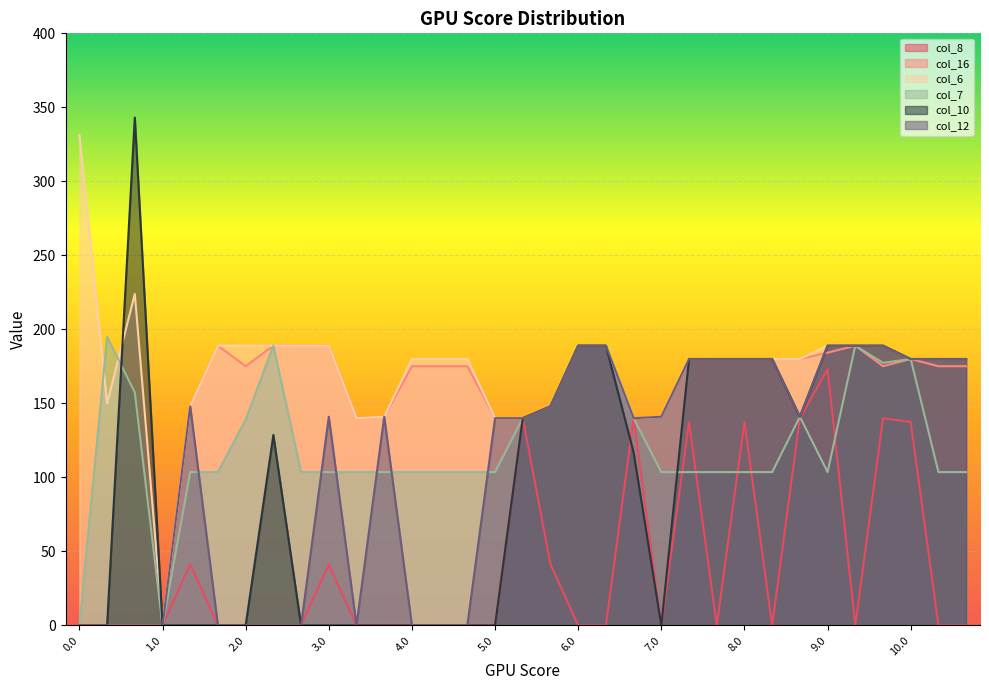

Reading right to left, extract all data points from this chart.

col_8: 0.0	0.0	137.4	140.0	0.0	173.0	140.0	0.0	137.4	0.0	137.4	0.0	140.0	0.0	0.0	41.3	140.0	0.0	0.0	0.0	0.0	0.0	0.0	41.3	0.0	0.0	0.0	0.0	41.3	0.0	0.0	0.0	0.0
col_16: 175.1	175.1	180.0	175.1	189.0	184.3	180.0	180.0	180.0	180.0	180.0	141.0	140.0	189.0	189.0	148.0	140.0	140.0	175.1	175.1	175.1	141.0	140.0	189.0	189.0	189.0	175.1	189.0	148.0	0.0	0.0	0.0	0.0
col_6: 180.0	180.0	180.0	189.0	189.0	189.0	180.0	180.0	180.0	180.0	180.0	141.0	140.0	189.0	189.0	148.0	140.0	140.0	180.0	180.0	180.0	141.0	140.0	189.0	189.0	189.0	189.0	189.0	148.0	0.0	224.0	149.9	331.3
col_7: 103.6	103.6	180.0	177.4	189.0	103.6	141.0	103.6	103.6	103.6	103.6	103.6	140.0	189.0	189.0	148.0	140.0	103.6	103.6	103.6	103.6	103.6	103.6	103.6	103.6	189.0	139.1	103.6	103.6	0.0	157.4	194.9	0.0
col_10: 180.0	180.0	180.0	189.0	189.0	189.0	141.0	180.0	180.0	180.0	180.0	0.0	116.9	189.0	189.0	148.0	140.0	0.0	0.0	0.0	0.0	0.0	0.0	0.0	0.0	128.7	0.0	0.0	0.0	0.0	343.1	0.0	0.0
col_12: 180.0	180.0	180.0	189.0	189.0	189.0	141.0	180.0	180.0	180.0	180.0	141.0	140.0	189.0	189.0	148.0	140.0	140.0	0.0	0.0	0.0	141.0	0.0	141.0	0.0	0.0	0.0	0.0	148.0	0.0	0.0	0.0	0.0